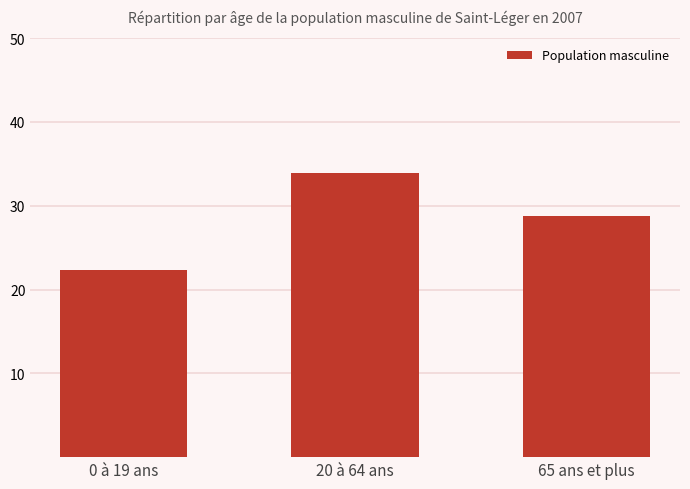

List the labels in order of value, smallest first.

0 à 19 ans, 65 ans et plus, 20 à 64 ans